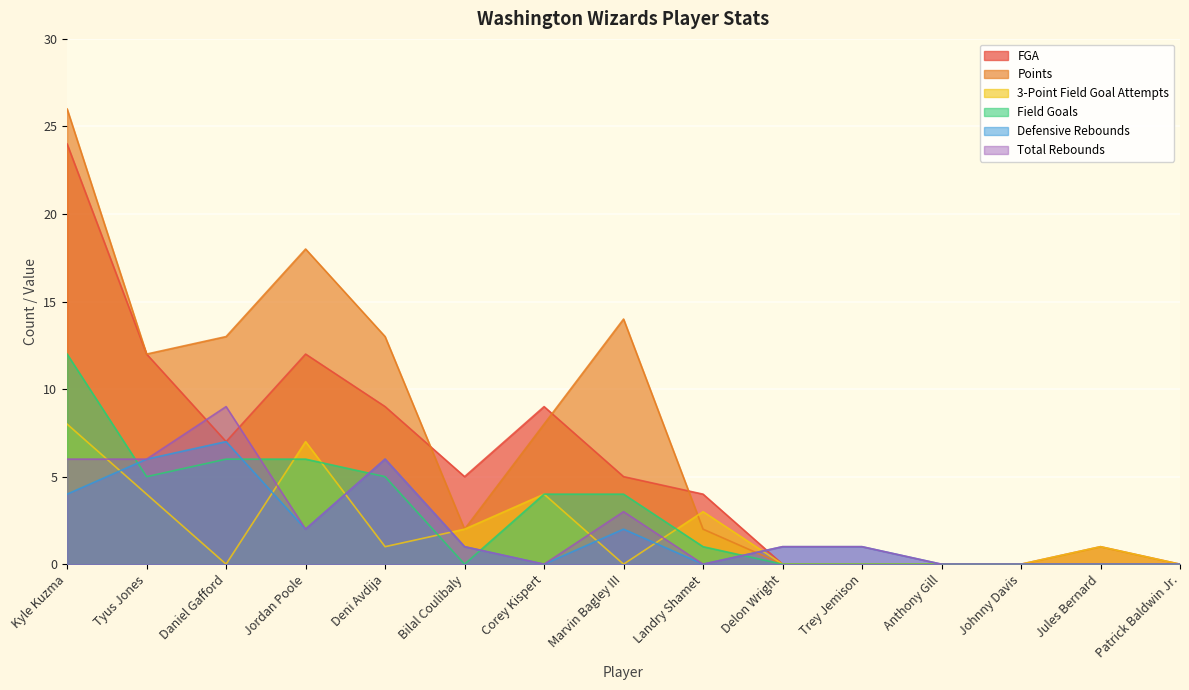

At which category does the chart reach its minimum across all series?

Delon Wright